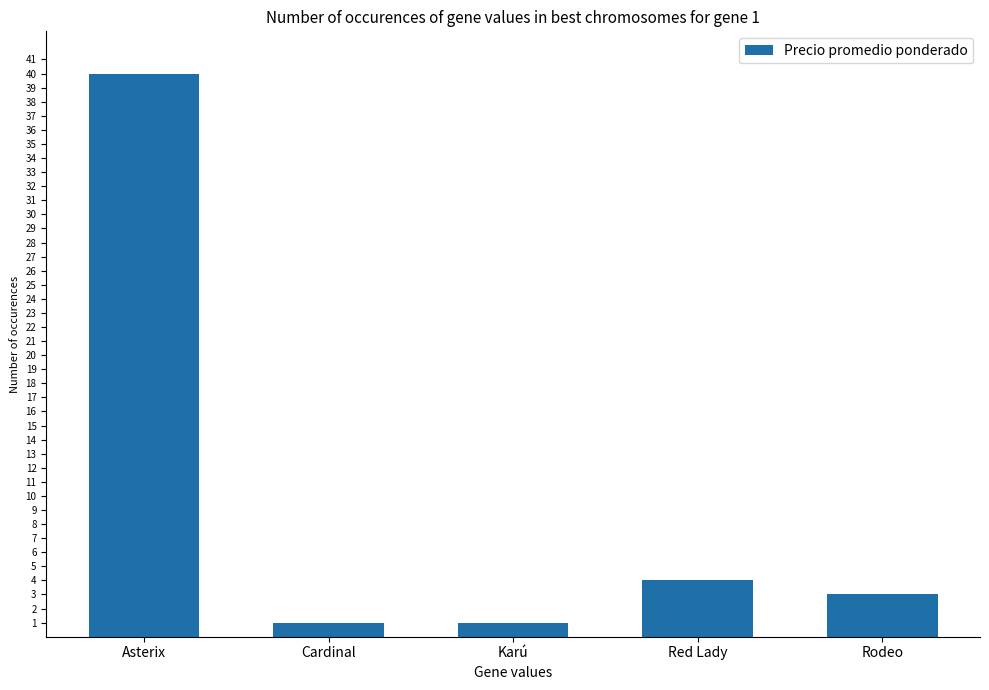

What is the change in value from Asterix to Karú?

-39